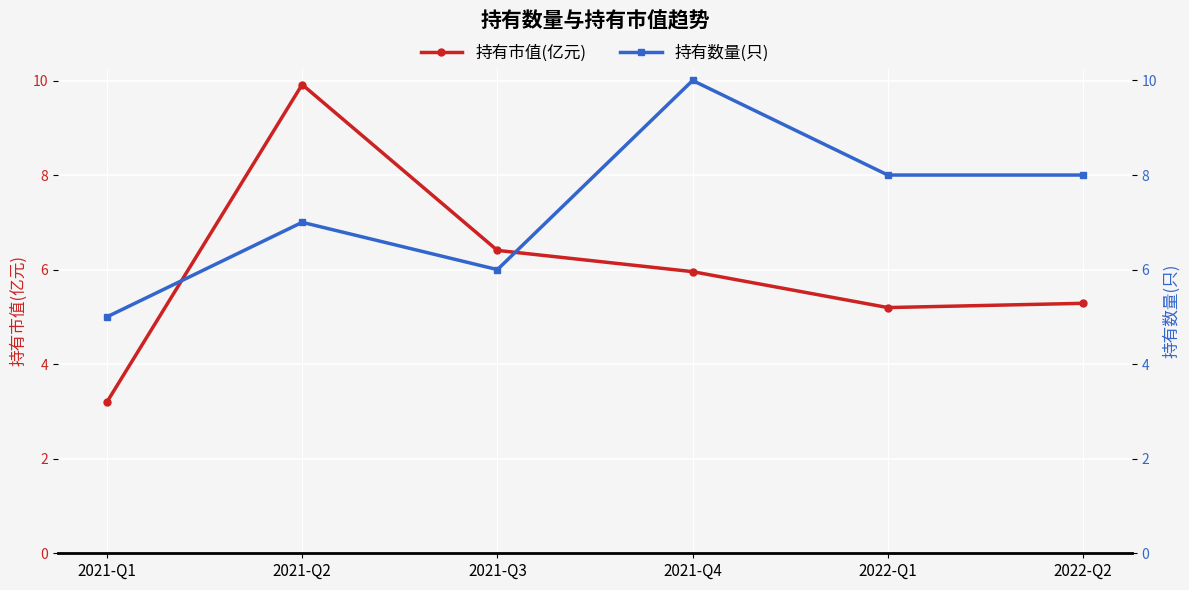

Reading left to right, list all the values displayed in this chart.

持有市值(亿元): 2021-Q1=3.2	2021-Q2=9.9	2021-Q3=6.4	2021-Q4=6.0	2022-Q1=5.2	2022-Q2=5.3
持有数量(只): 2021-Q1=5.0	2021-Q2=7.0	2021-Q3=6.0	2021-Q4=10.0	2022-Q1=8.0	2022-Q2=8.0